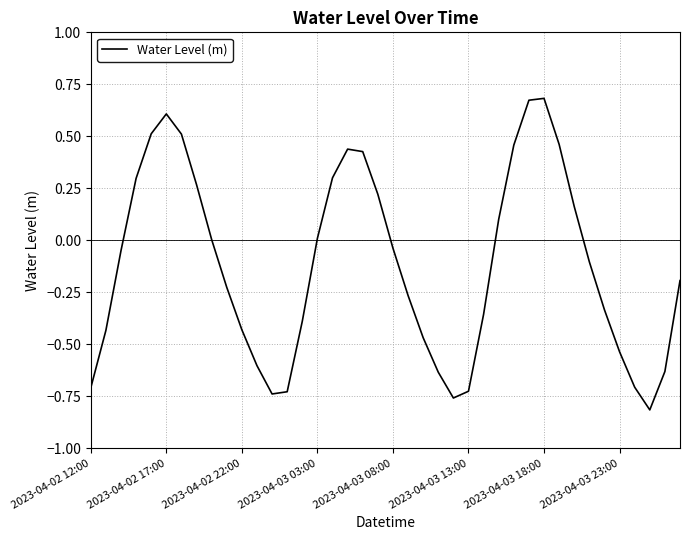

What is the difference between the maximum and minimum values?

1.5